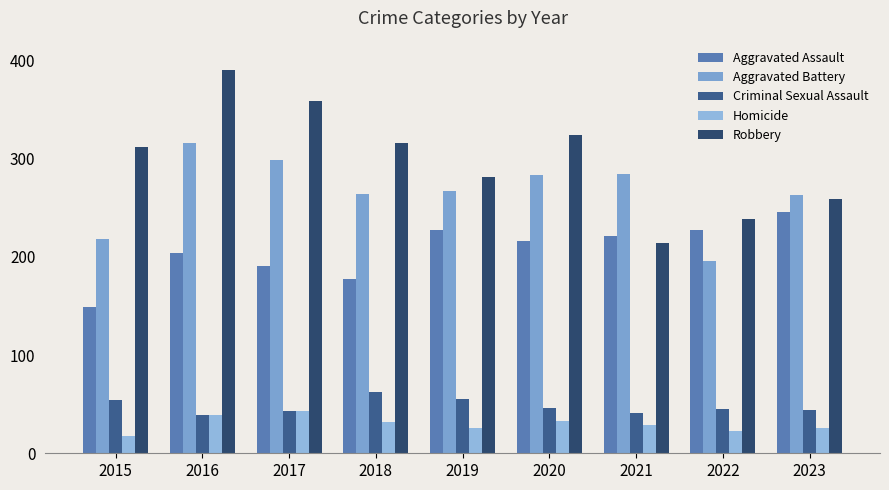

Are the bars horizontal?

No